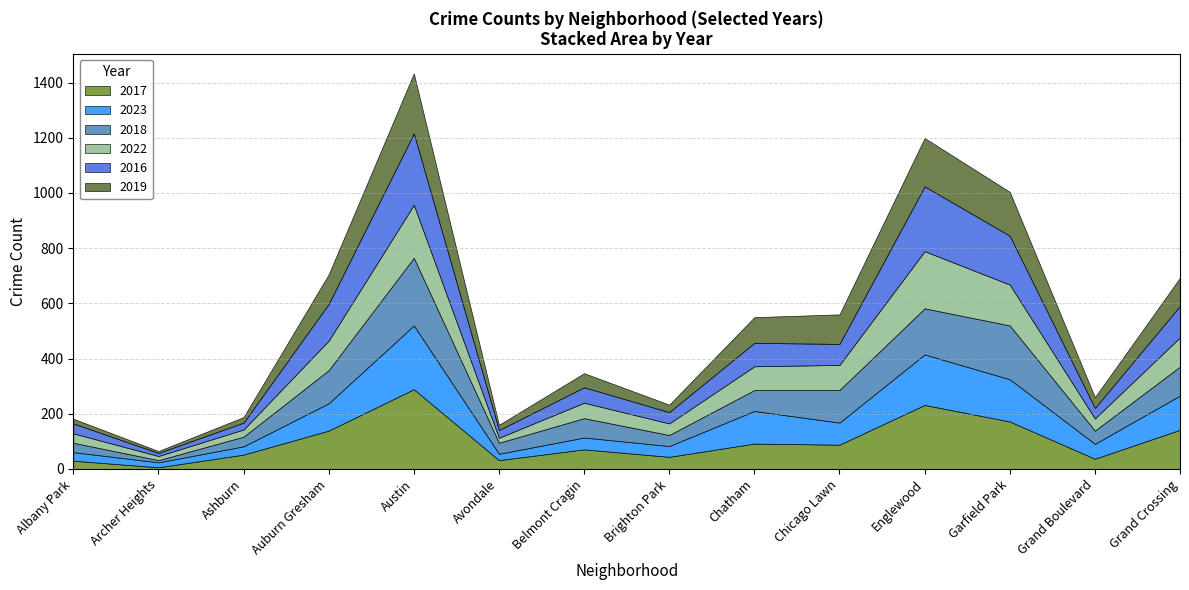

What is the label of the 10th point from the right?

Austin